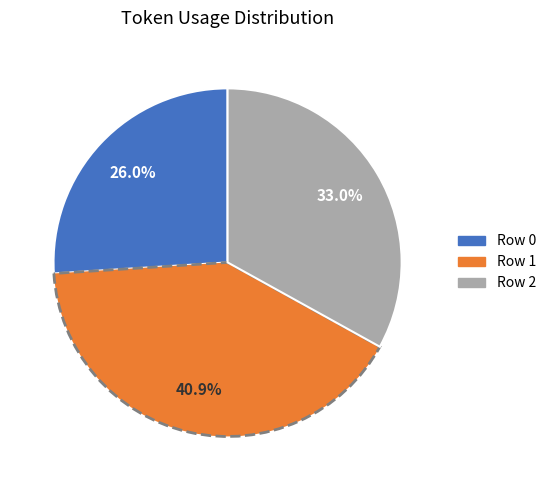

What is the largest slice in the pie chart?

Row 1